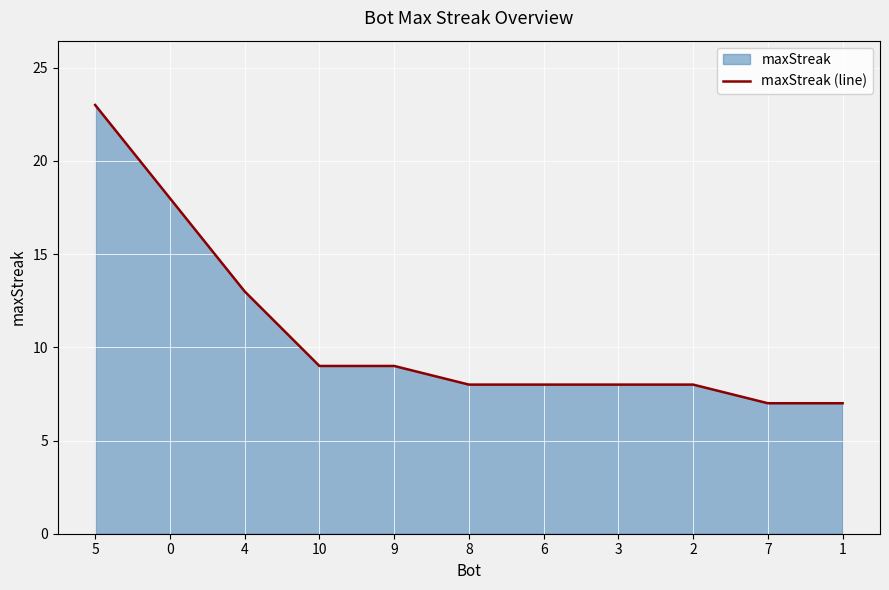

True or false: the data shows 8 at 2.

True